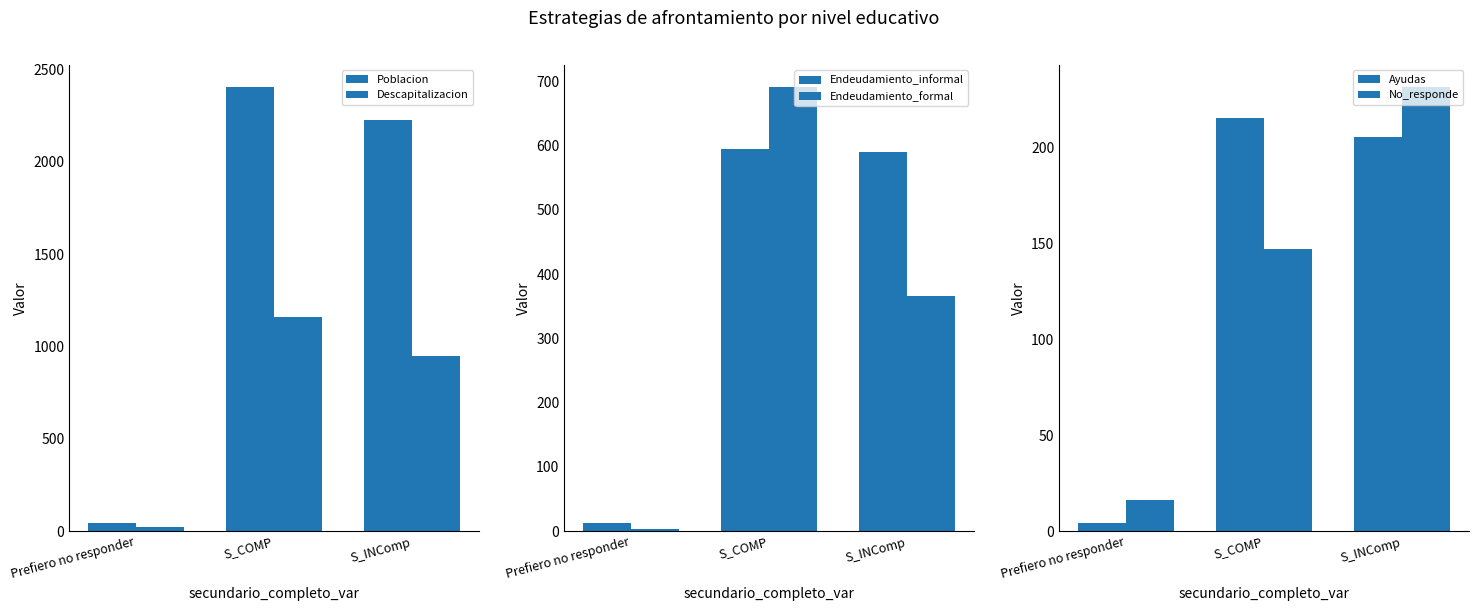

How many series are shown in this chart?

6